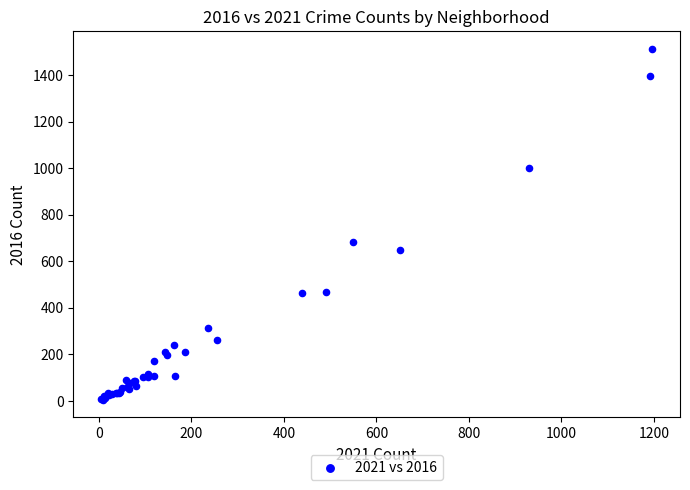

What Y value in the scatter plot is closest to 758?

683